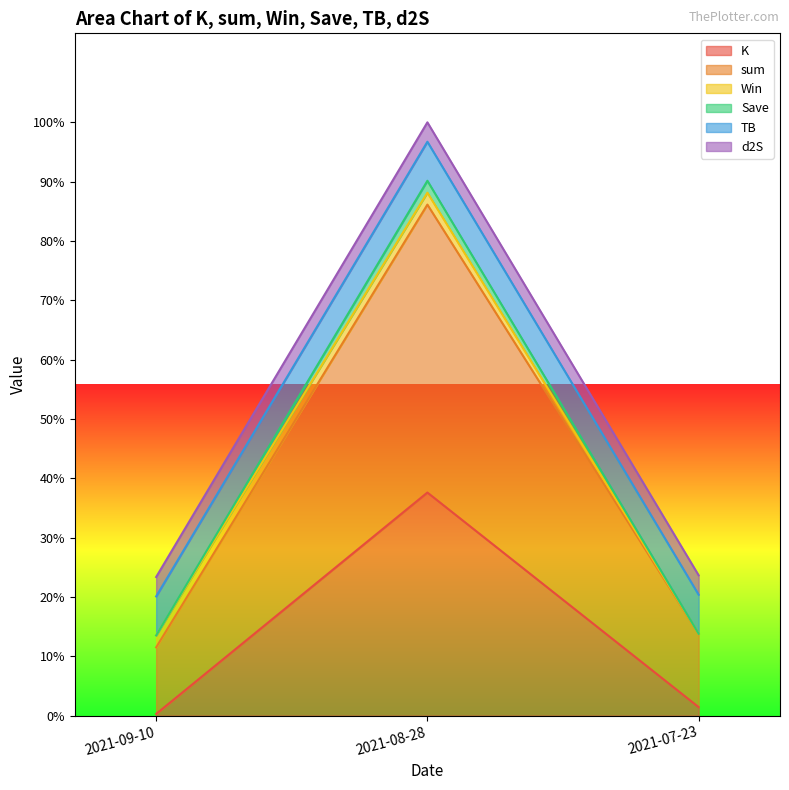

What is the sum of all sum values?

55.5